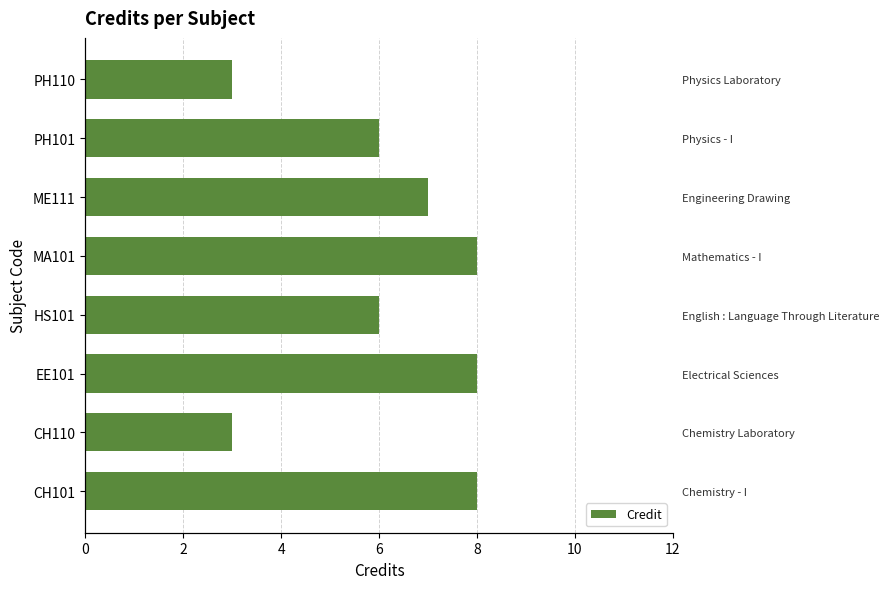

What is the average value?

6